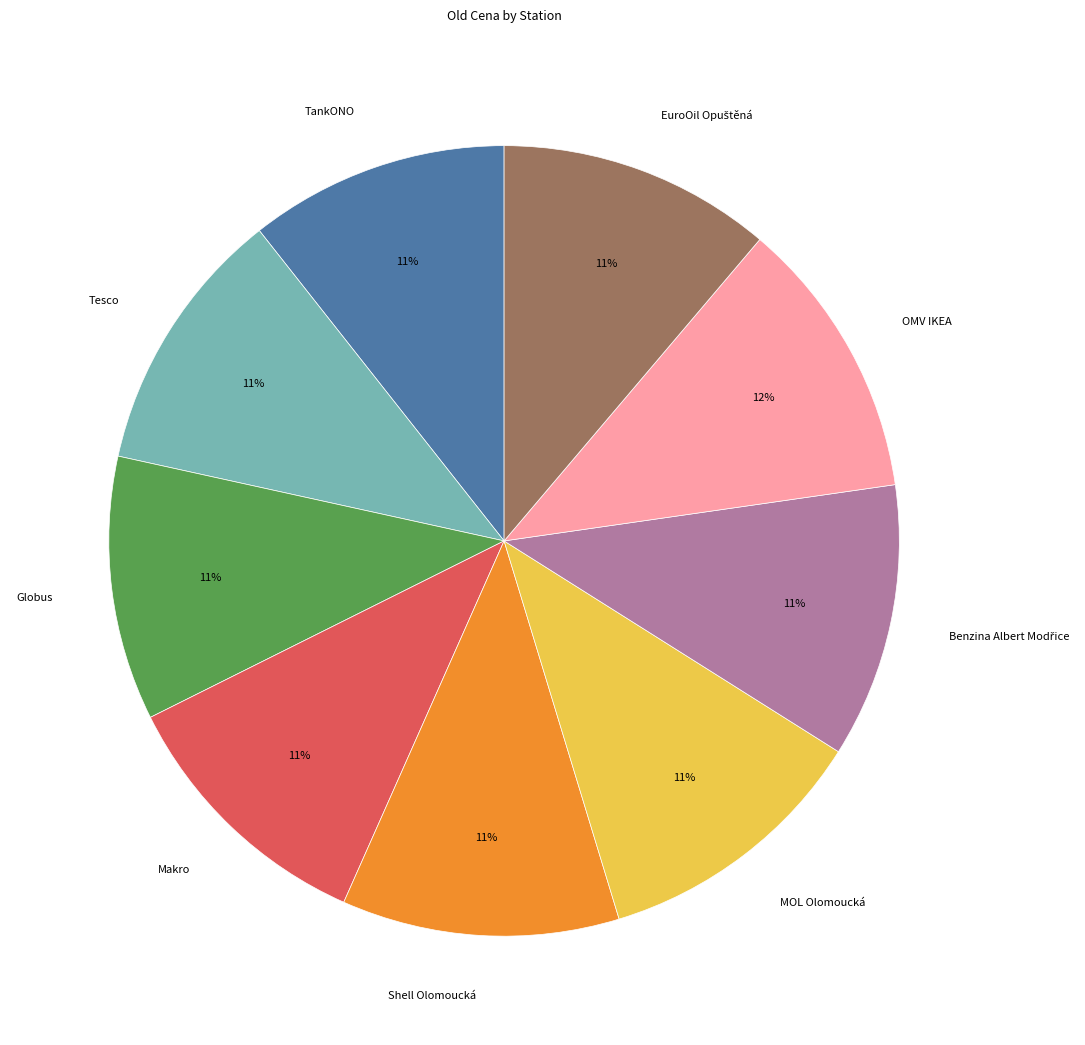

Which has a higher value, OMV IKEA or Tesco?

OMV IKEA